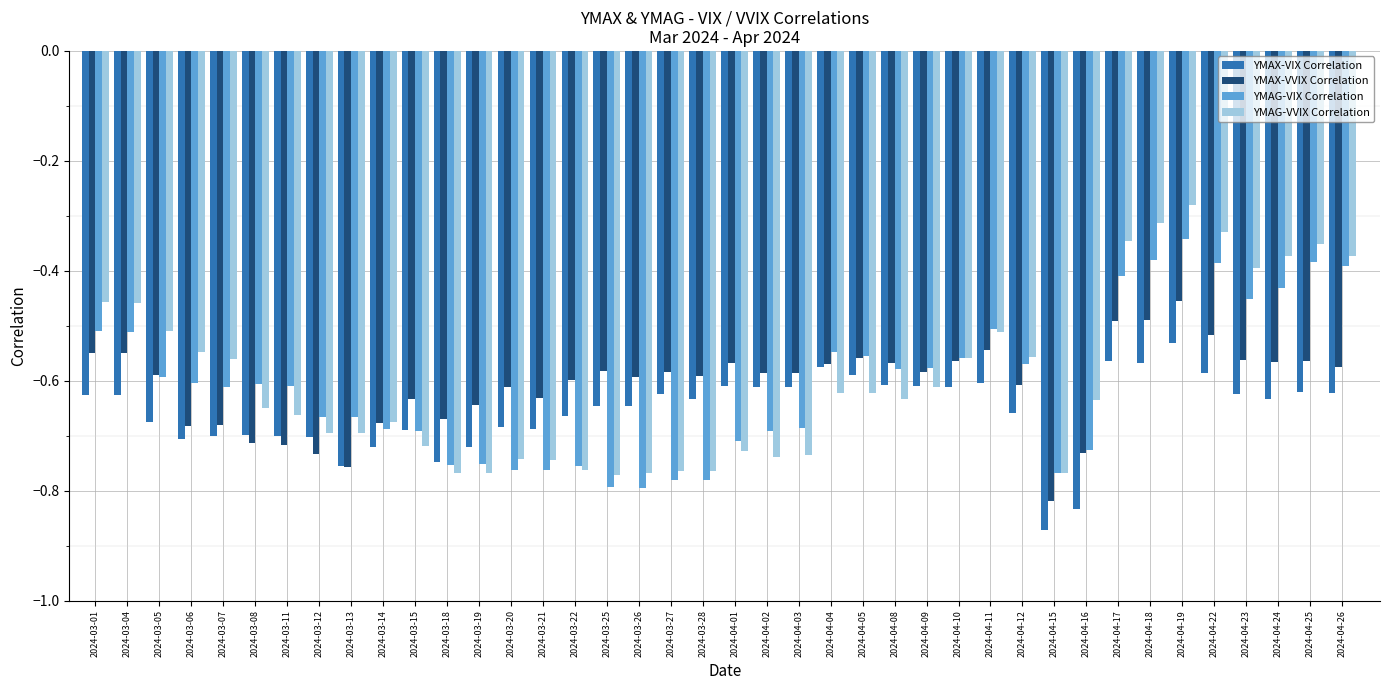

Which category has the highest value in the YMAX-VIX Correlation series?

2024-04-19